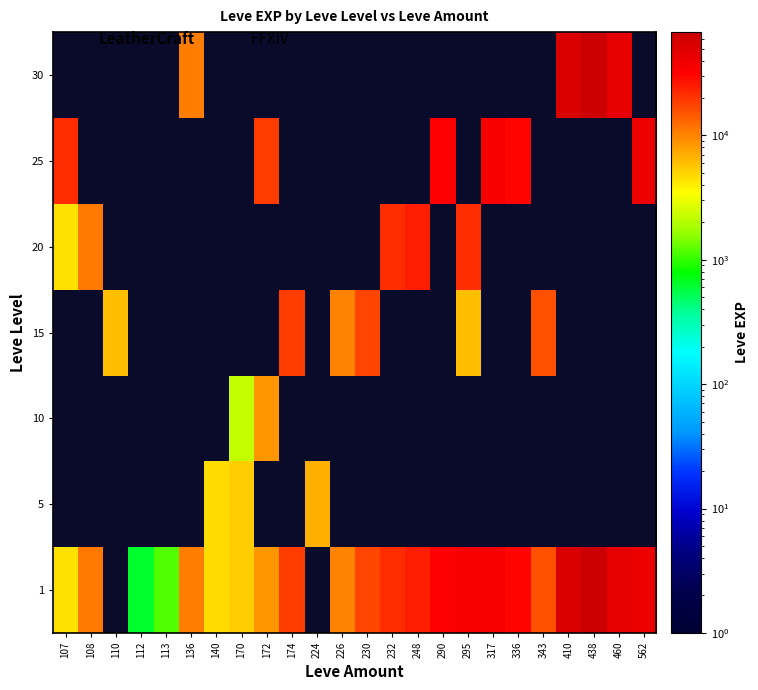

The value of 25 at 336 is 48465.6. True or false?

False